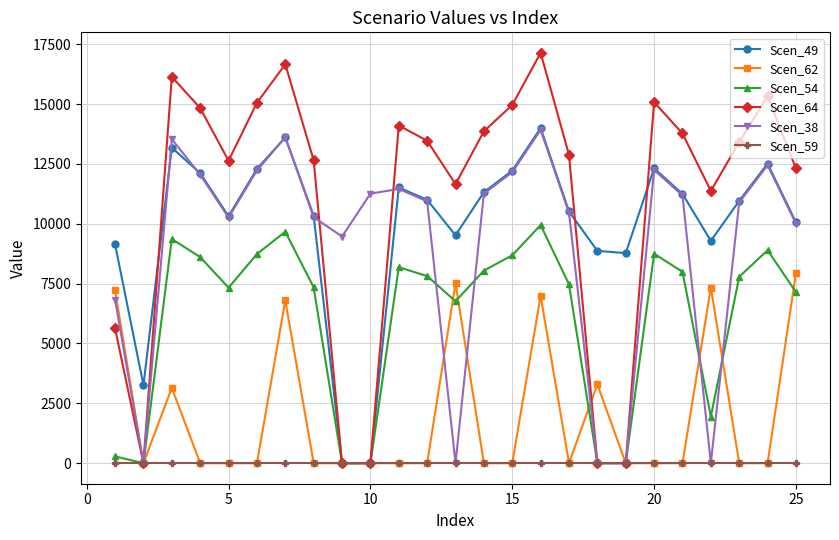

Which series has the largest total across all categories?

Scen_64